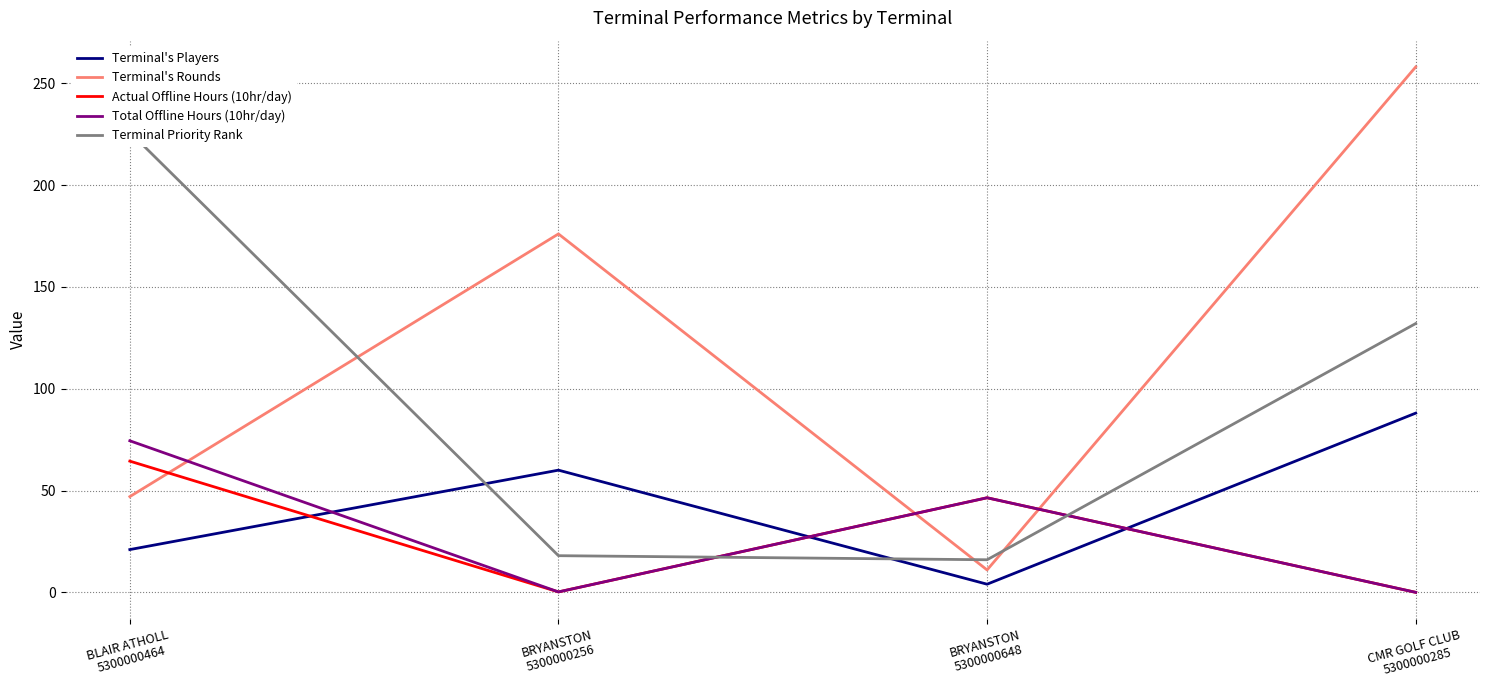

Which has a higher value, BRYANSTON
5300000648 or BLAIR ATHOLL
5300000464?

BLAIR ATHOLL
5300000464